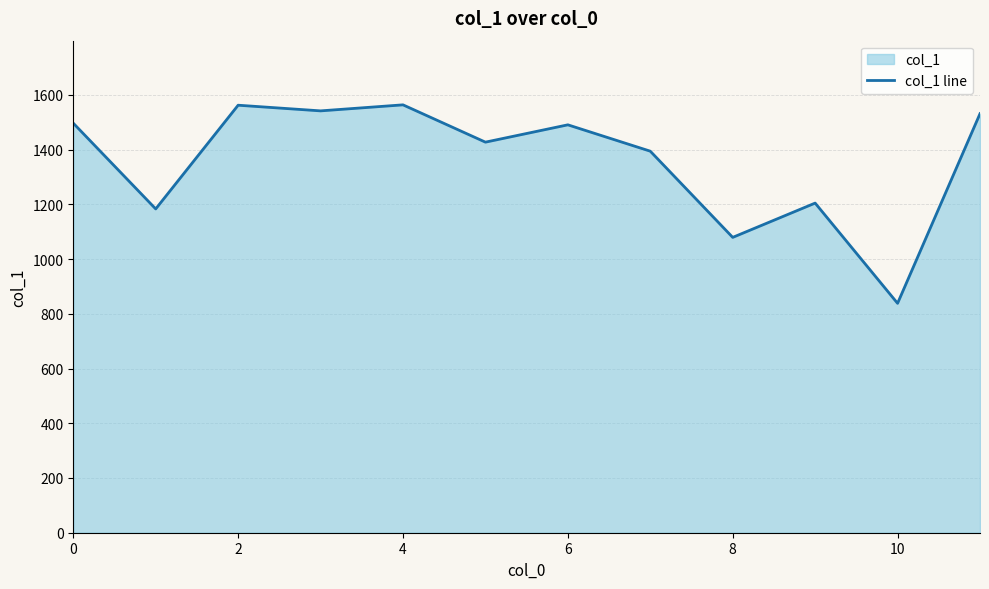

Reading right to left, extract all data points from this chart.

1531.3	838.3	1204.7	1079.3	1394.3	1490.7	1427.3	1563.7	1541.7	1562.3	1183.3	1496.7